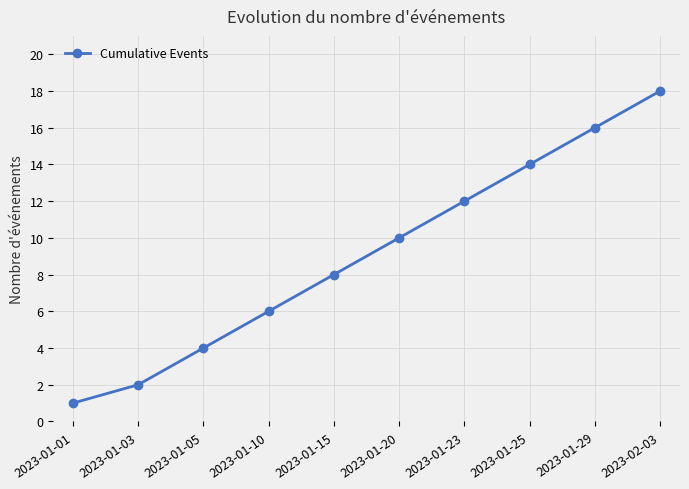

Between 2023-01-05 and 2023-02-03, which is larger?

2023-02-03